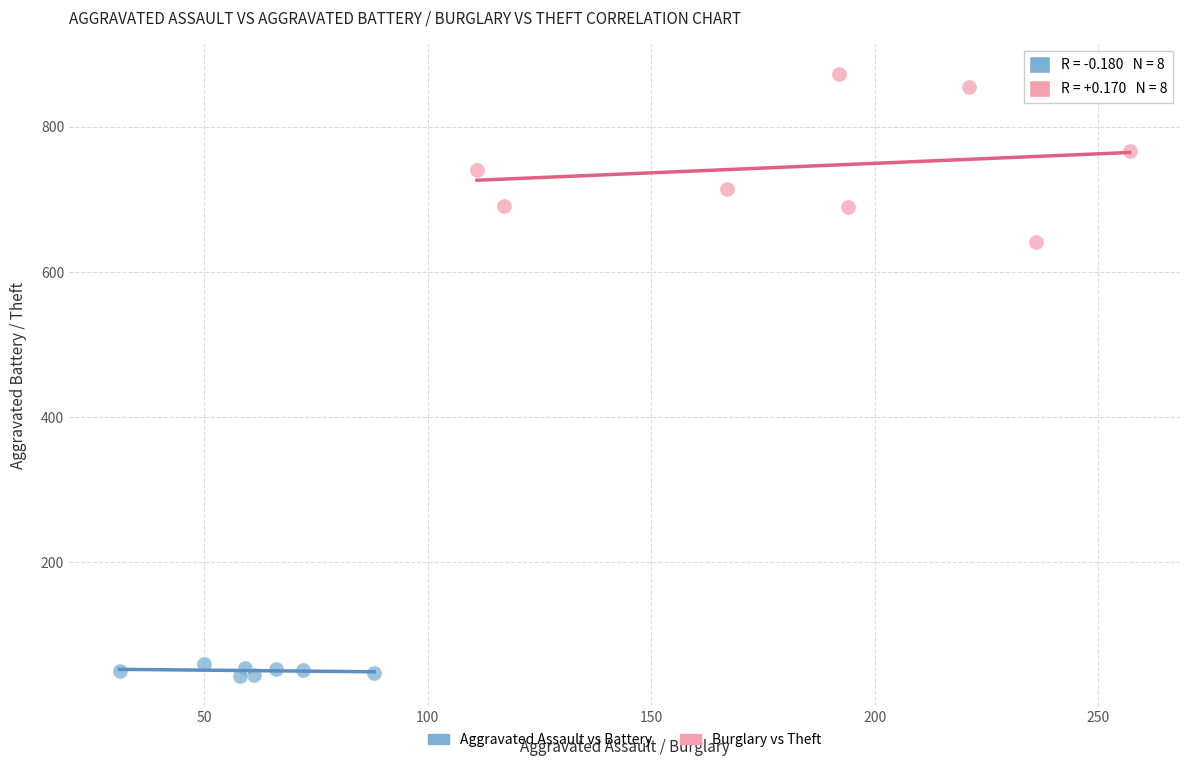

Which series contains the lowest Y value?

Aggravated Assault vs Battery